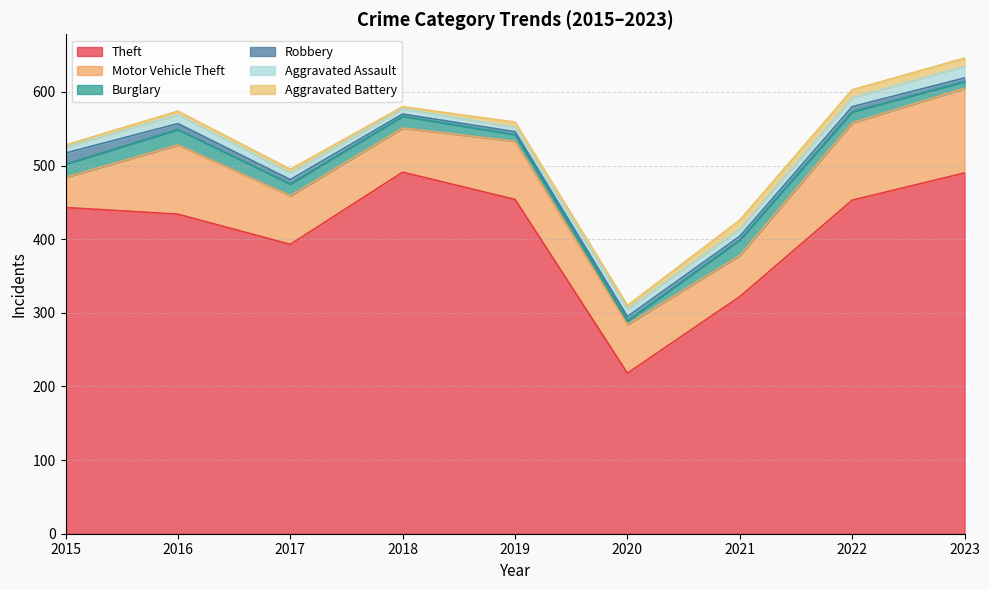

What are all the series names shown in the legend?

Theft, Motor Vehicle Theft, Burglary, Robbery, Aggravated Assault, Aggravated Battery